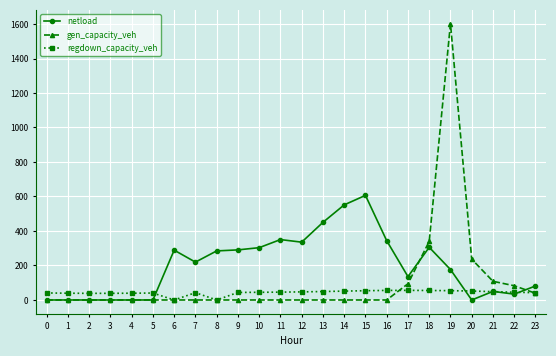

Is it true that netload equals 0.0 at 20?

True